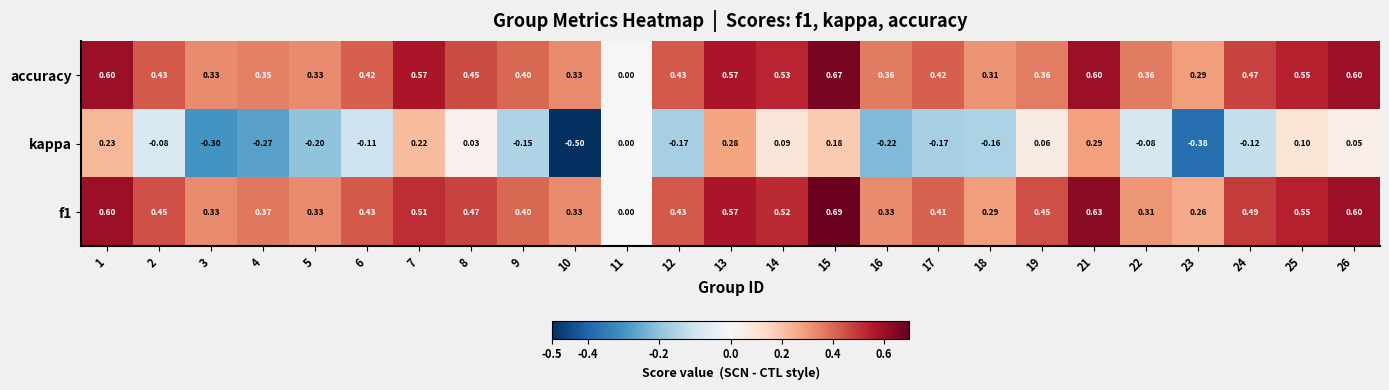

Which series has the largest range (max minus min)?

kappa